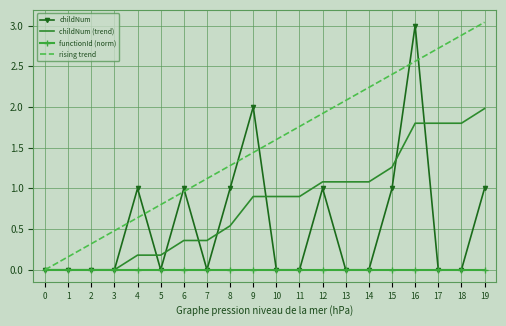

The value of childNum at 14 is -1.3. True or false?

False